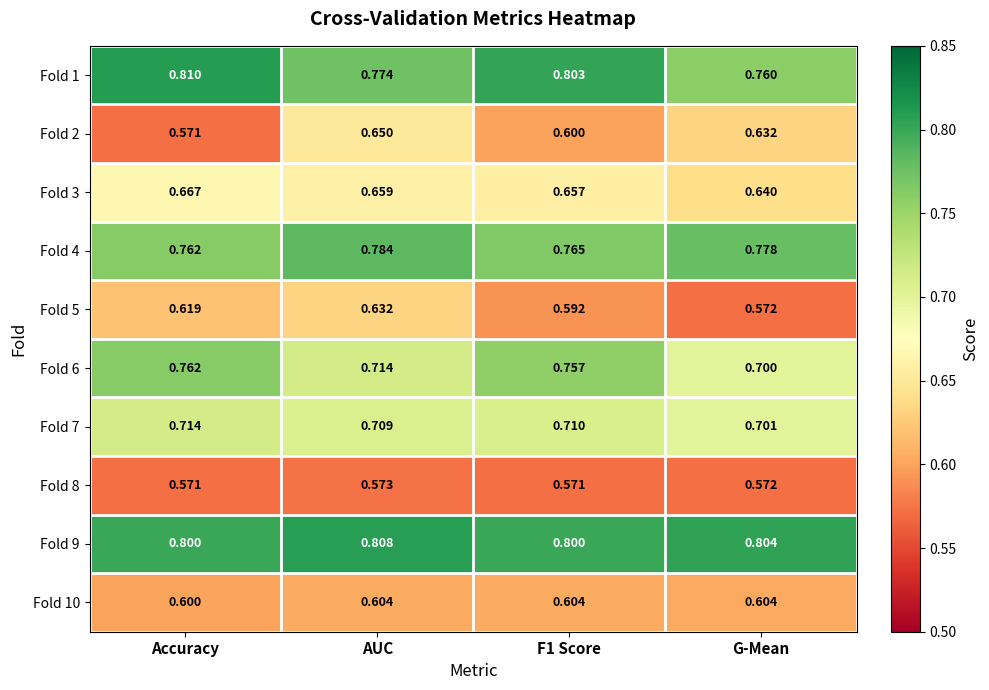

At AUC, list the series in order from largest to smallest.

Fold 9, Fold 4, Fold 1, Fold 6, Fold 7, Fold 3, Fold 2, Fold 5, Fold 10, Fold 8